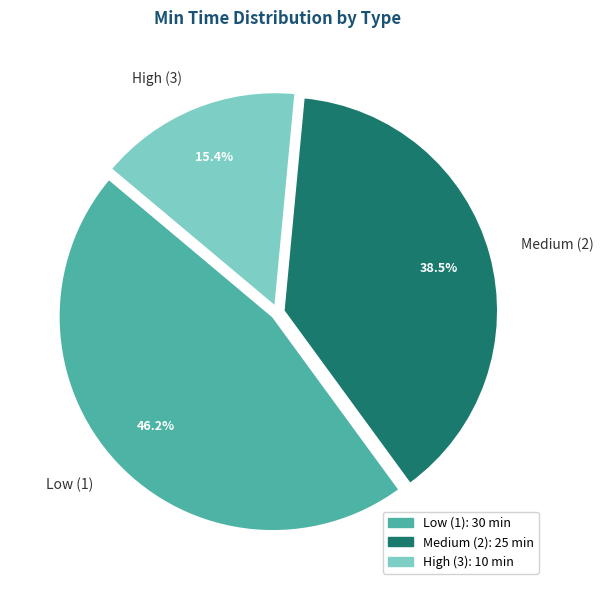

Does High (3) represent more than half of the total?

No